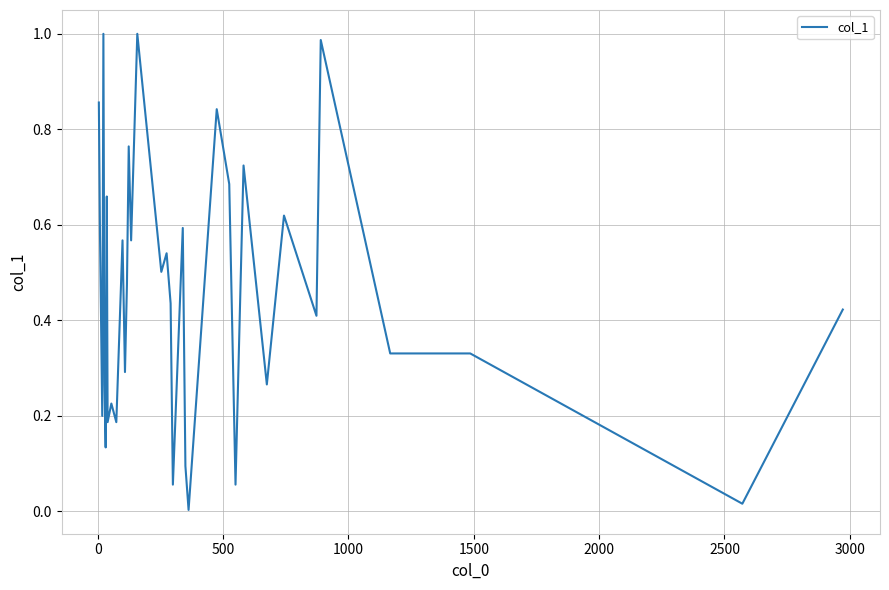

What is the average value?

0.5